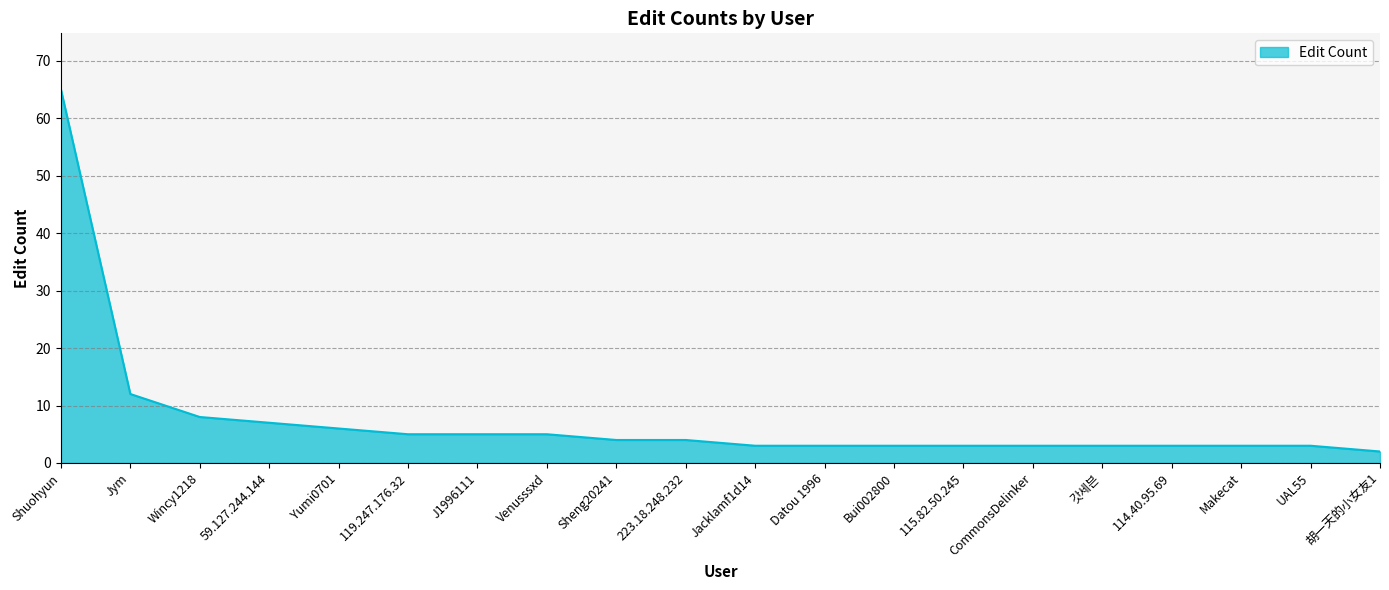

True or false: the data shows 65 at Shuohyun.

True